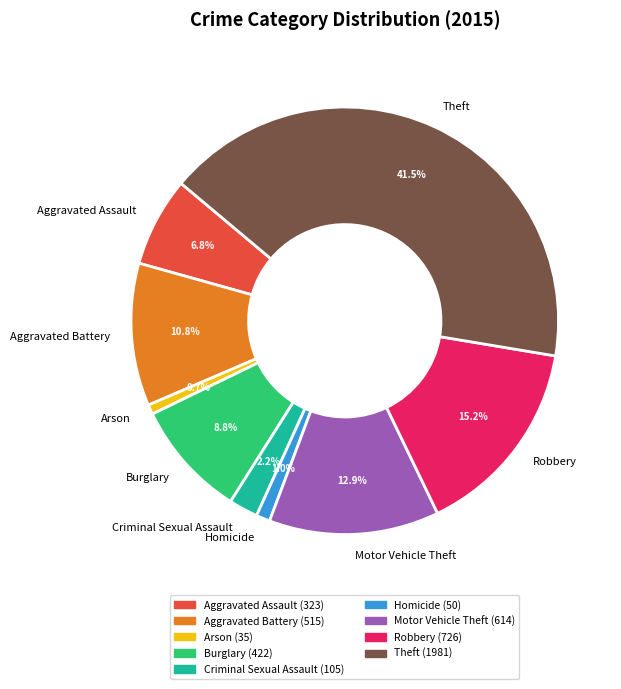

What is the ratio of the value at Arson to the value at Criminal Sexual Assault?

0.3